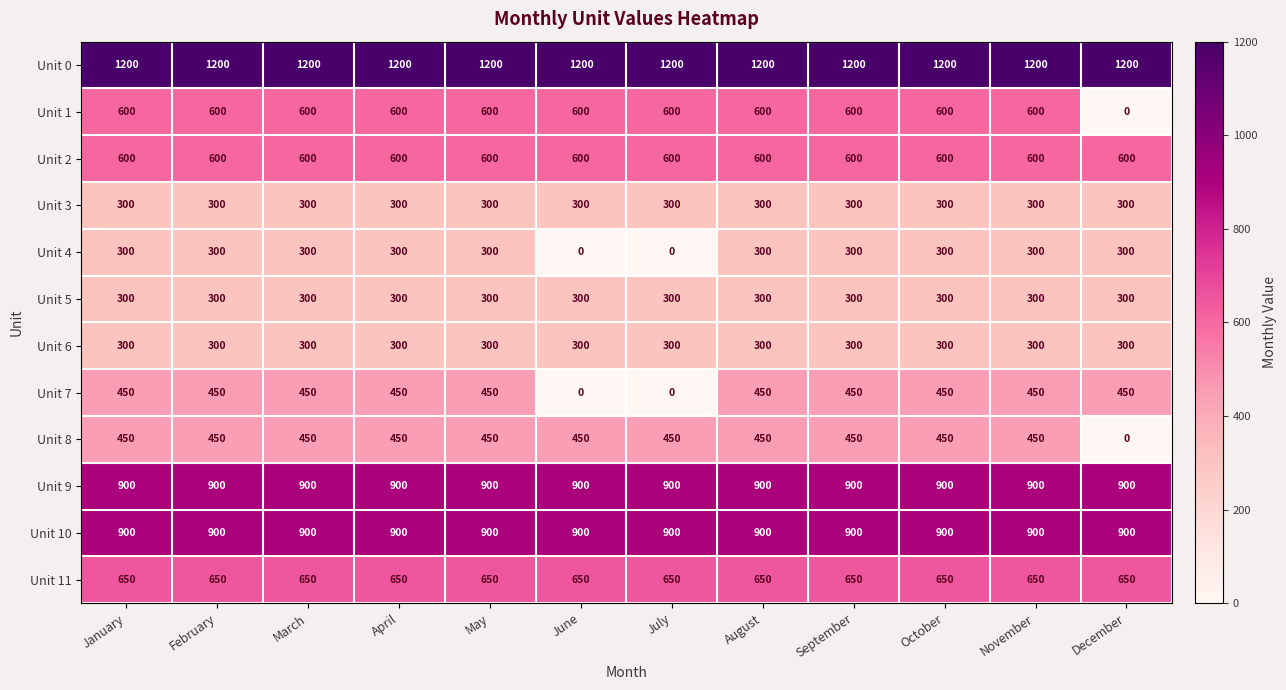

What is the sum of the Unit 11 values at January and August?

1300